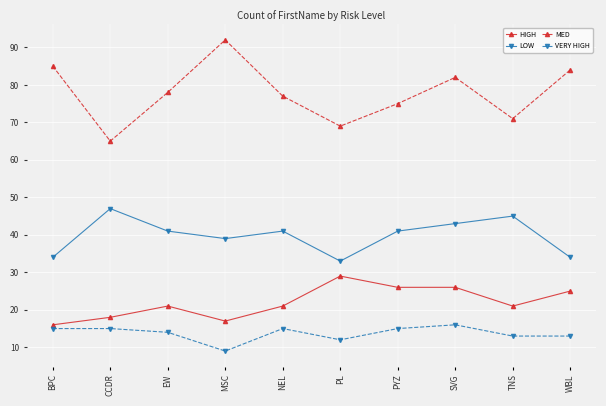

How many lines are shown in the chart?

4